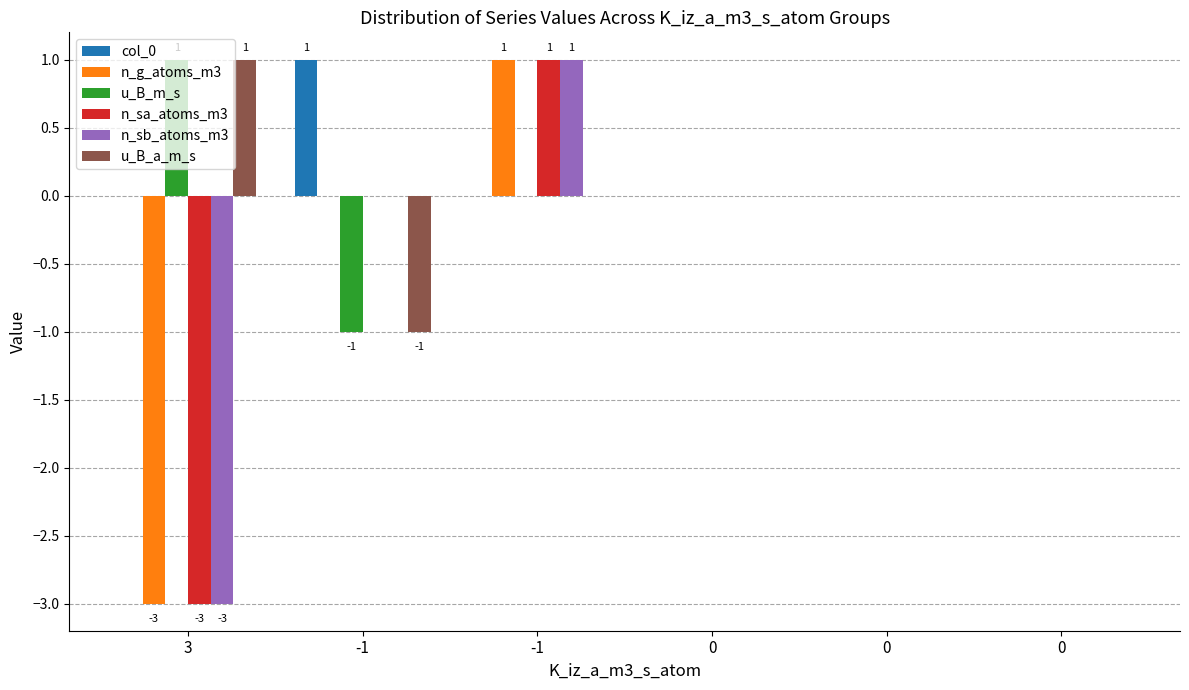

How many distinct data groups are displayed?

6